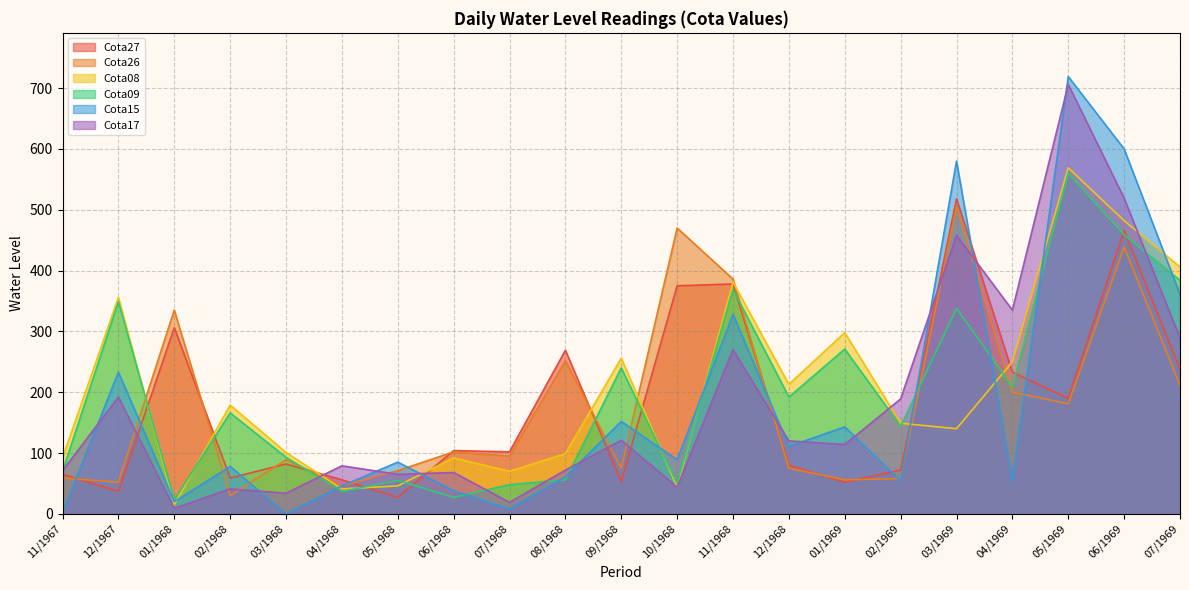

What position from the left is 07/1969?

21